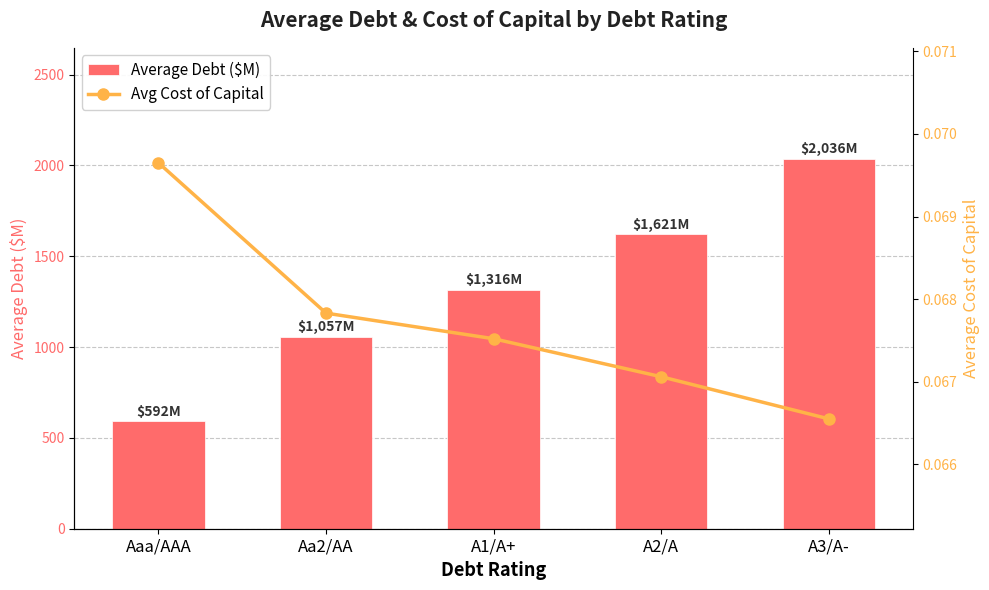

Which series has the largest range (max minus min)?

Average Debt ($M)